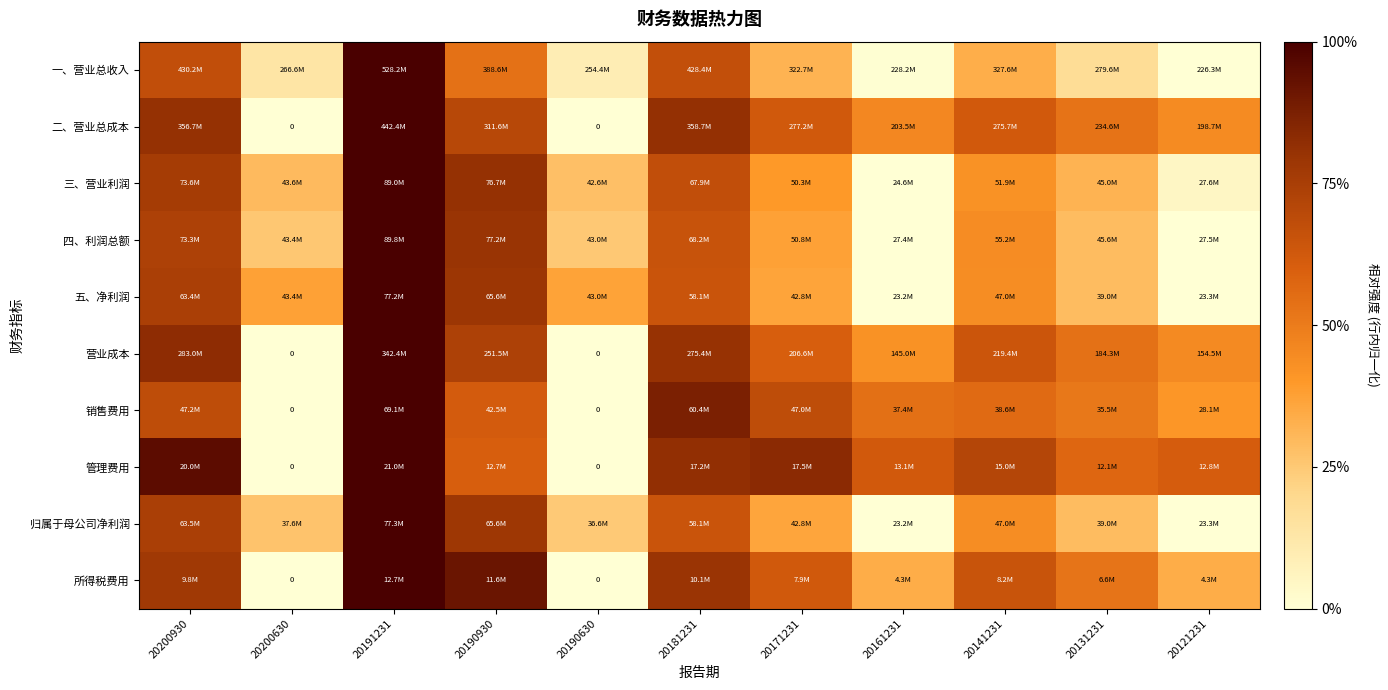

At which category is the sum across all series the highest?

20191231